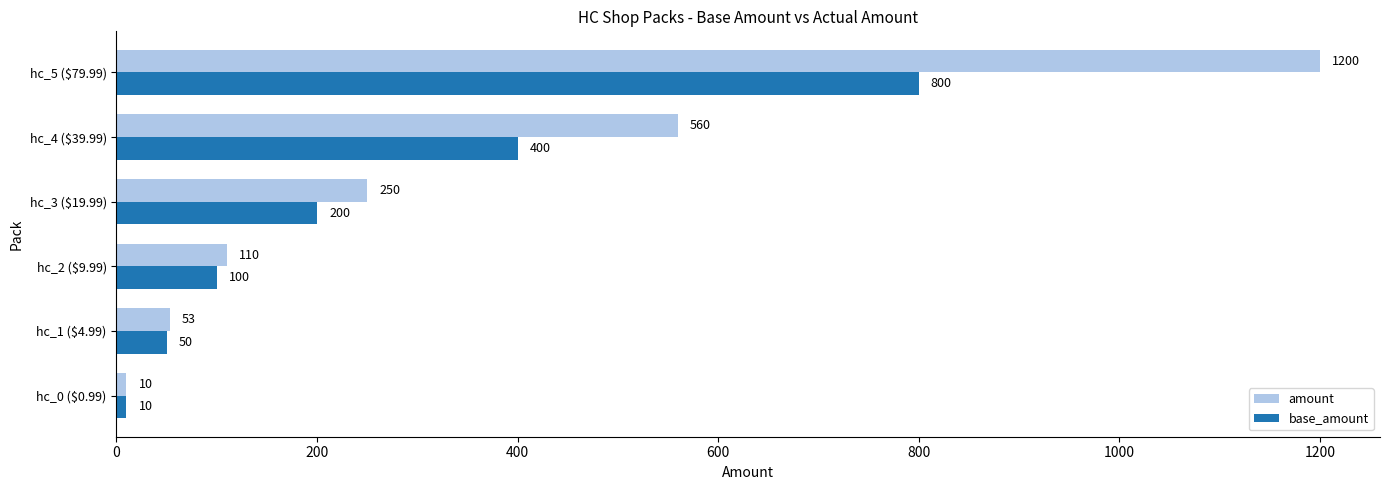

Which series has the largest total across all categories?

amount